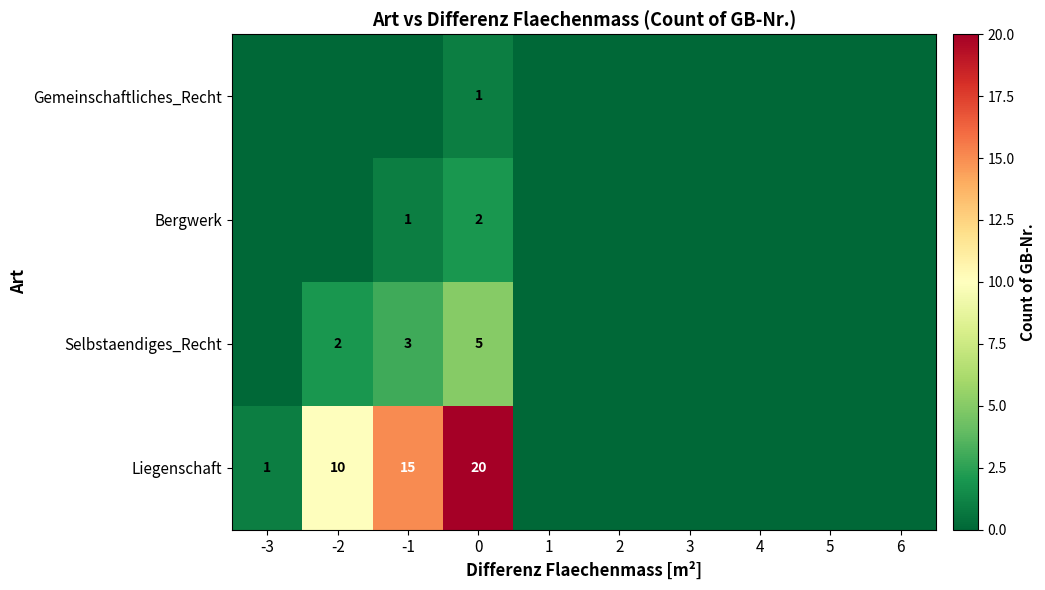

True or false: Selbstaendiges_Recht has a value of 0 at 5.

True